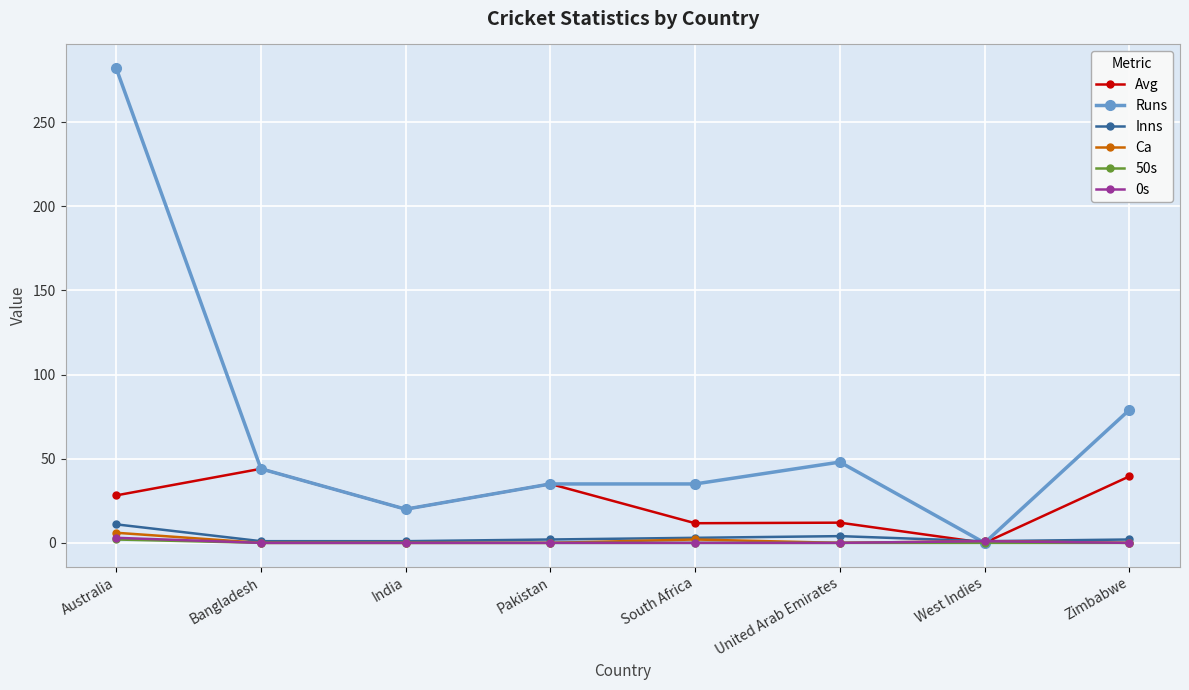

Count the Inns values in the range 1 to 4.

7